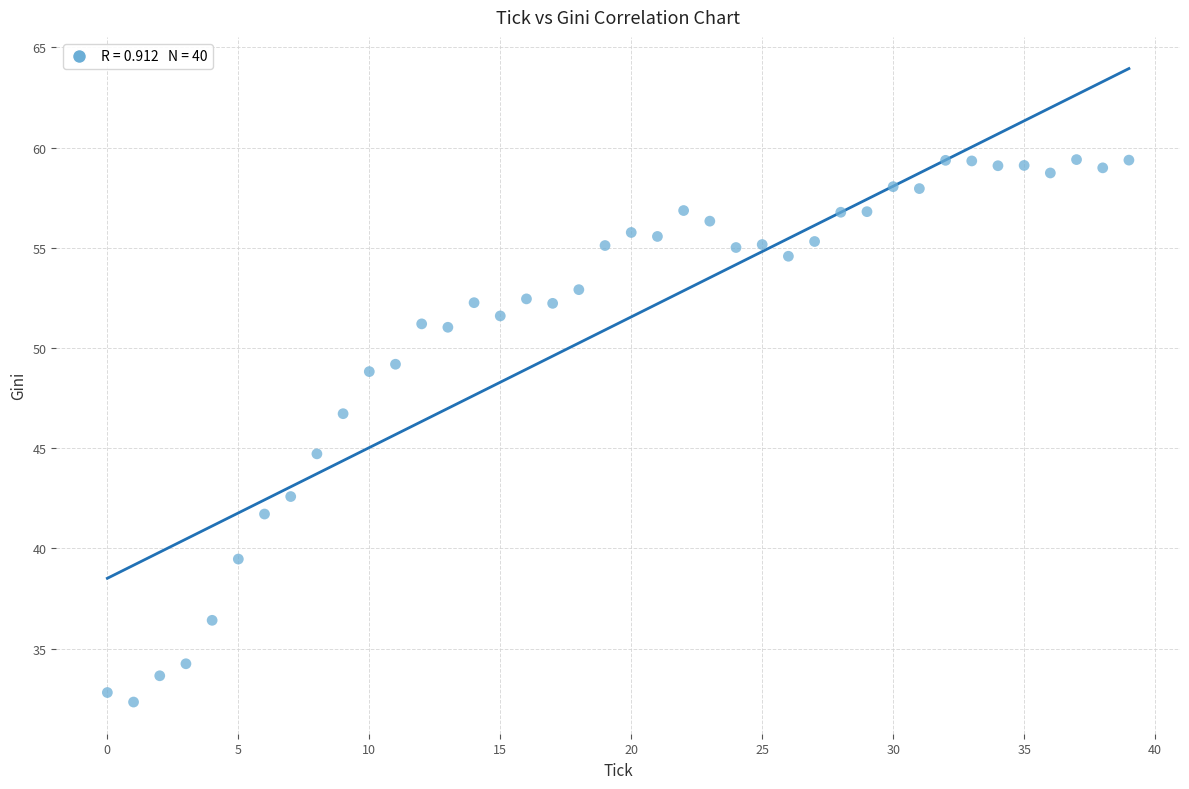

What is the range of Y values (max minus min)?

27.1